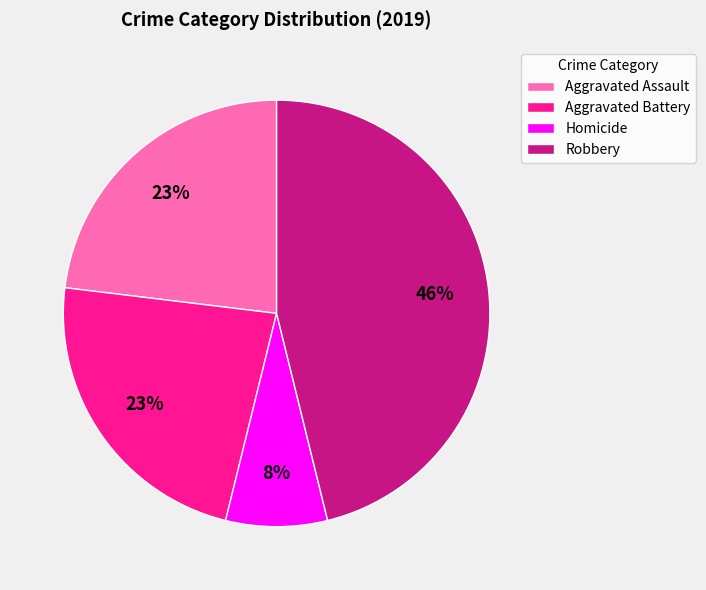

Between Homicide and Robbery, which is larger?

Robbery